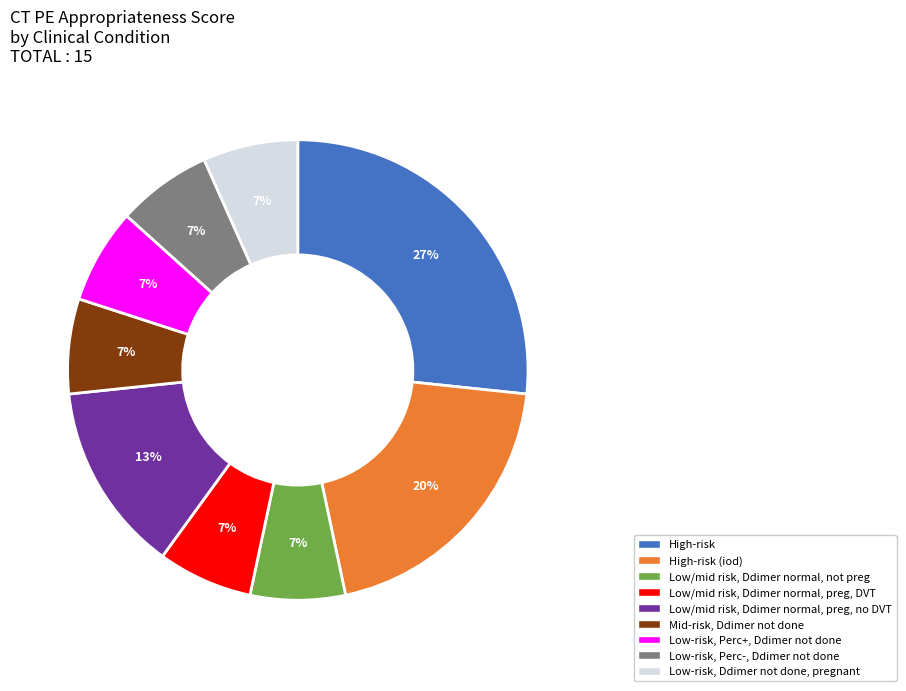

Does any single category account for the majority?

No